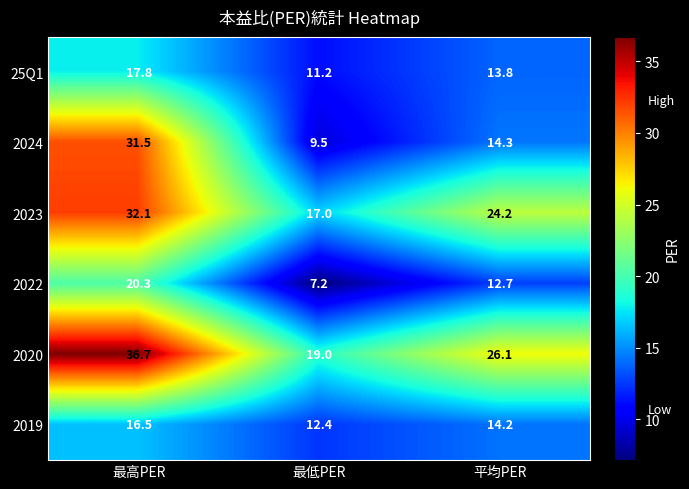

The value of 2023 at 最低PER is 17.0. True or false?

True